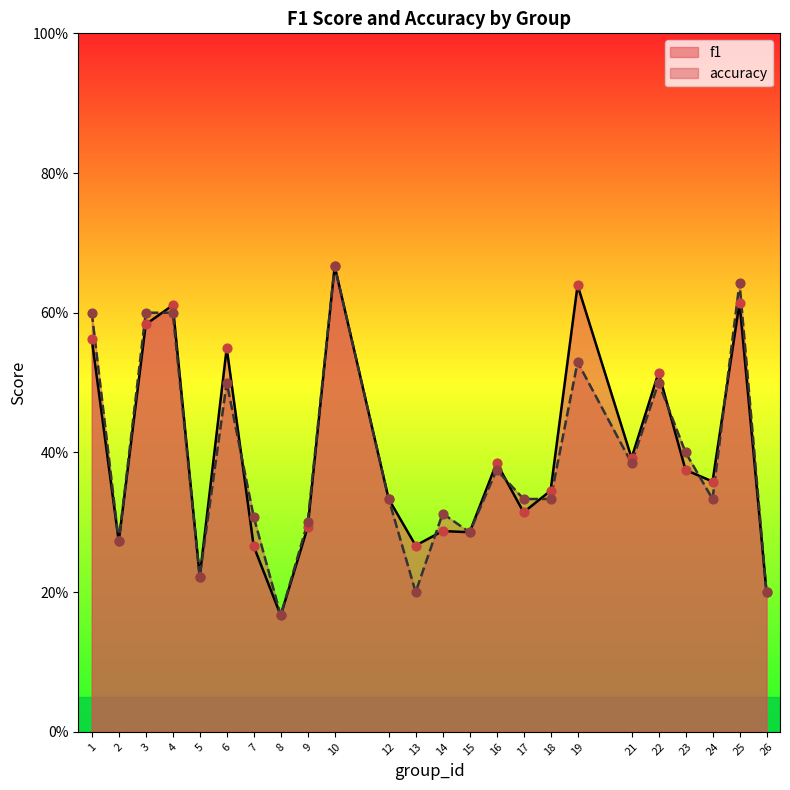

Which series reaches the minimum Y coordinate?

f1